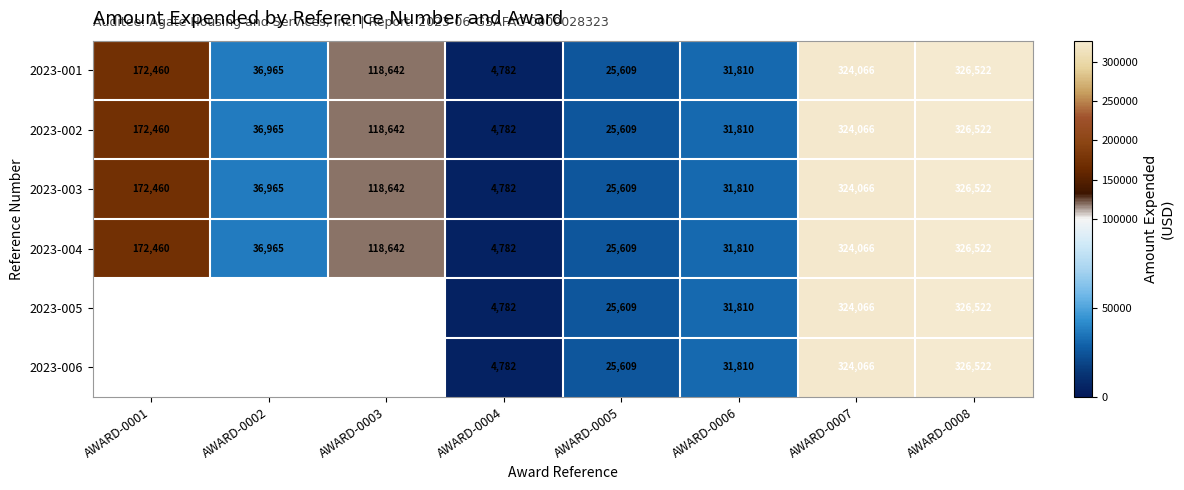

Rank the categories by 2023-001 value from lowest to highest.

AWARD-0004, AWARD-0005, AWARD-0006, AWARD-0002, AWARD-0003, AWARD-0001, AWARD-0007, AWARD-0008